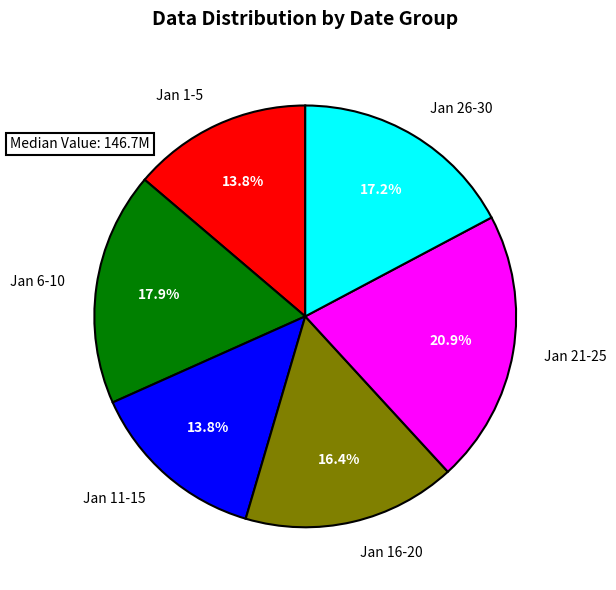

Which slice is the largest?

Jan 21-25